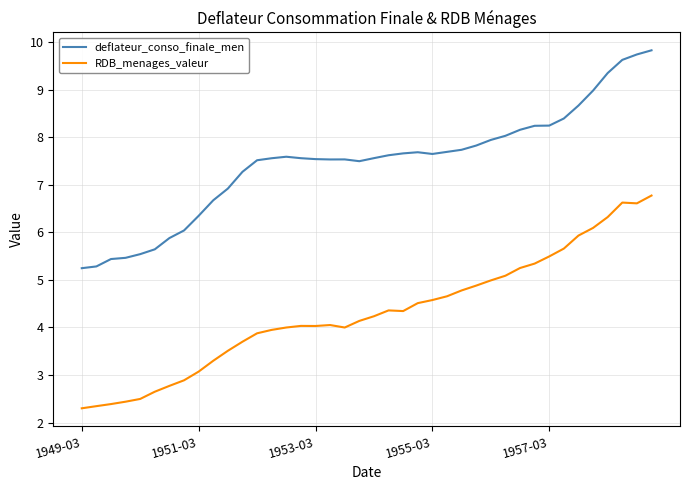

What is the difference between the maximum and minimum values in the deflateur_conso_finale_men series?

4.6